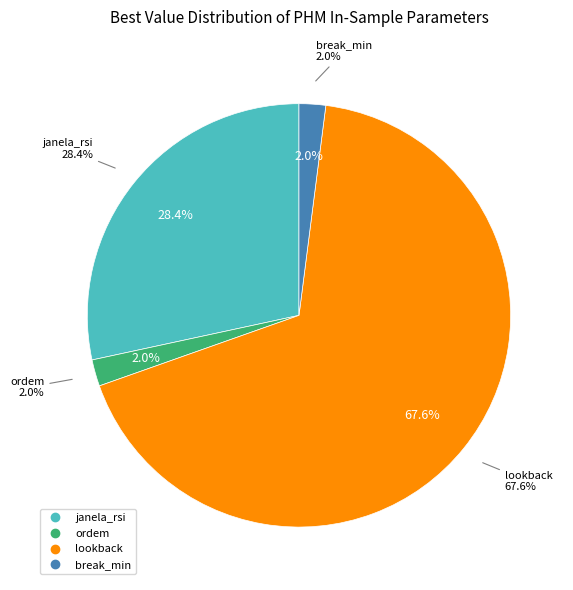

Which category accounts for the majority?

lookback